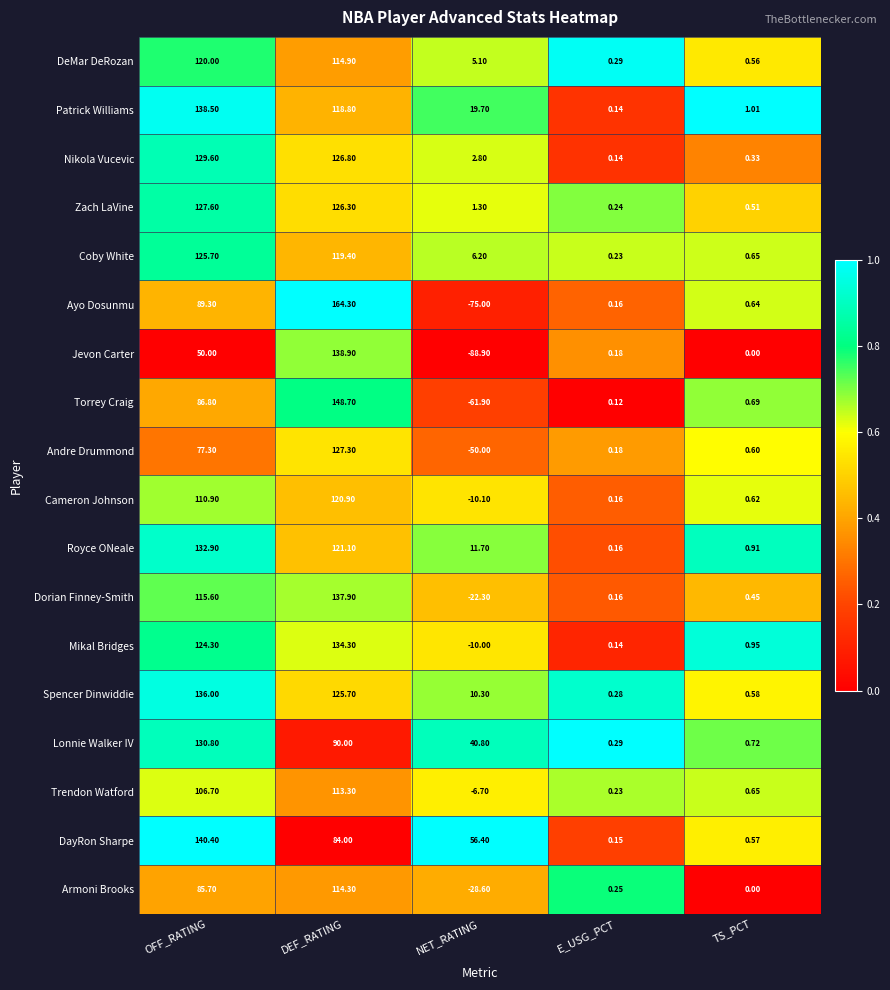

Which series has the largest total across all categories?

DayRon Sharpe